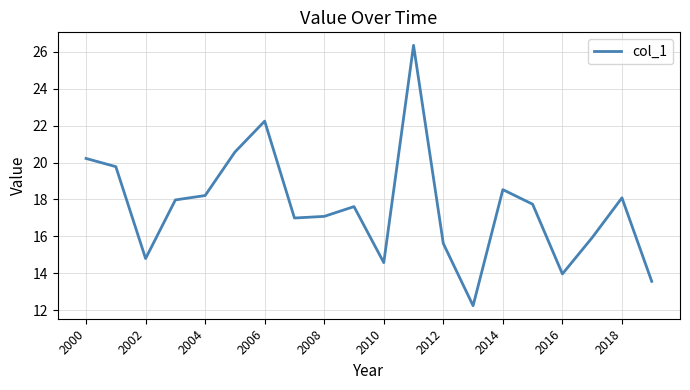

What is the difference between the maximum and minimum values?

14.1